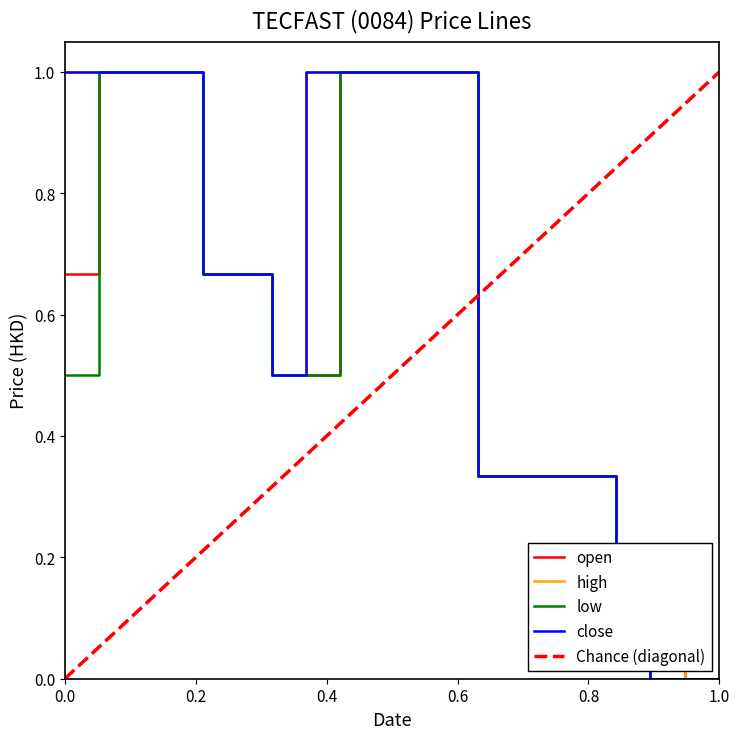

What is the highest value of the close series?

1.0